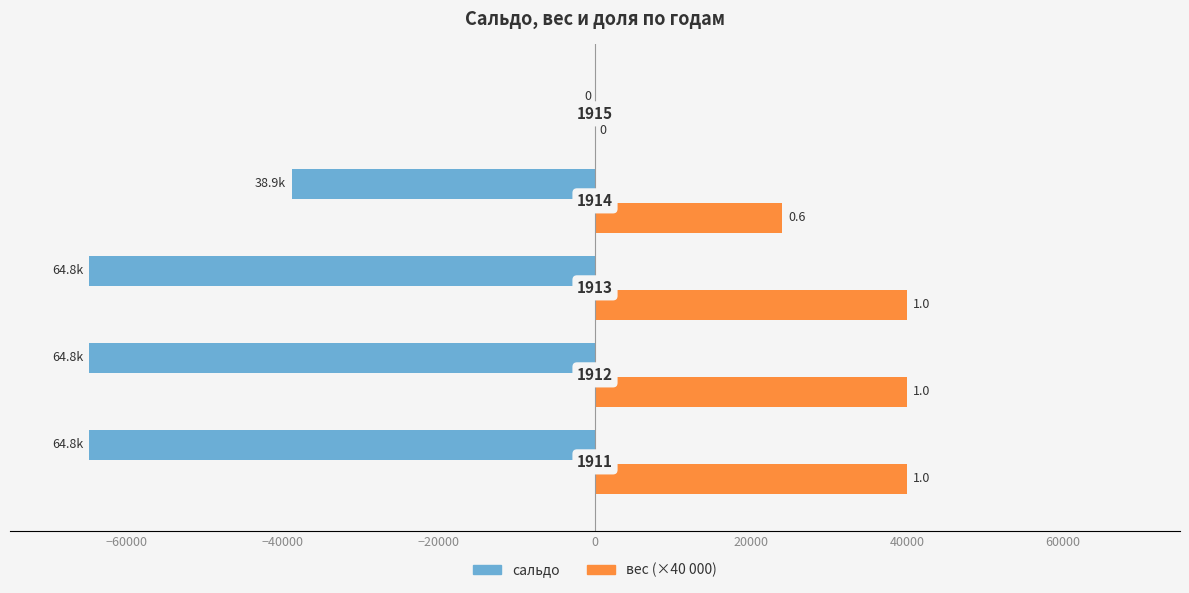

Reading left to right, what are all the values shown in this chart?

сальдо: -64830.6	-64830.6	-64830.6	-38898.3	0.0
вес (×40 000): 40000.0	40000.0	40000.0	24000.0	0.0